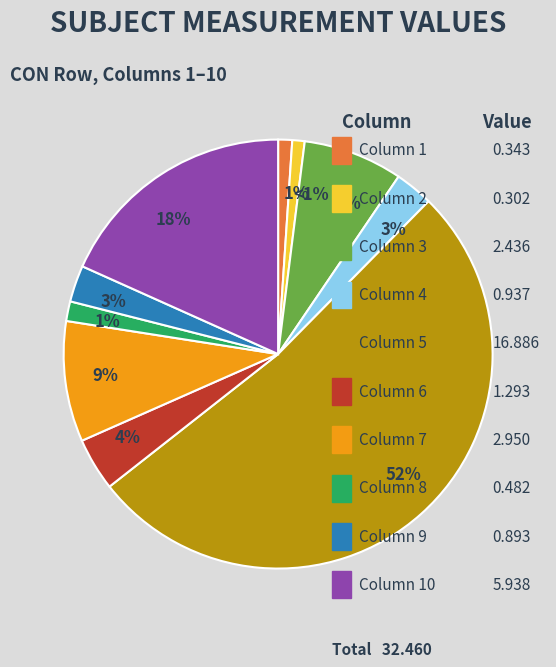

To the nearest percent, what is the average slice percentage?

10%